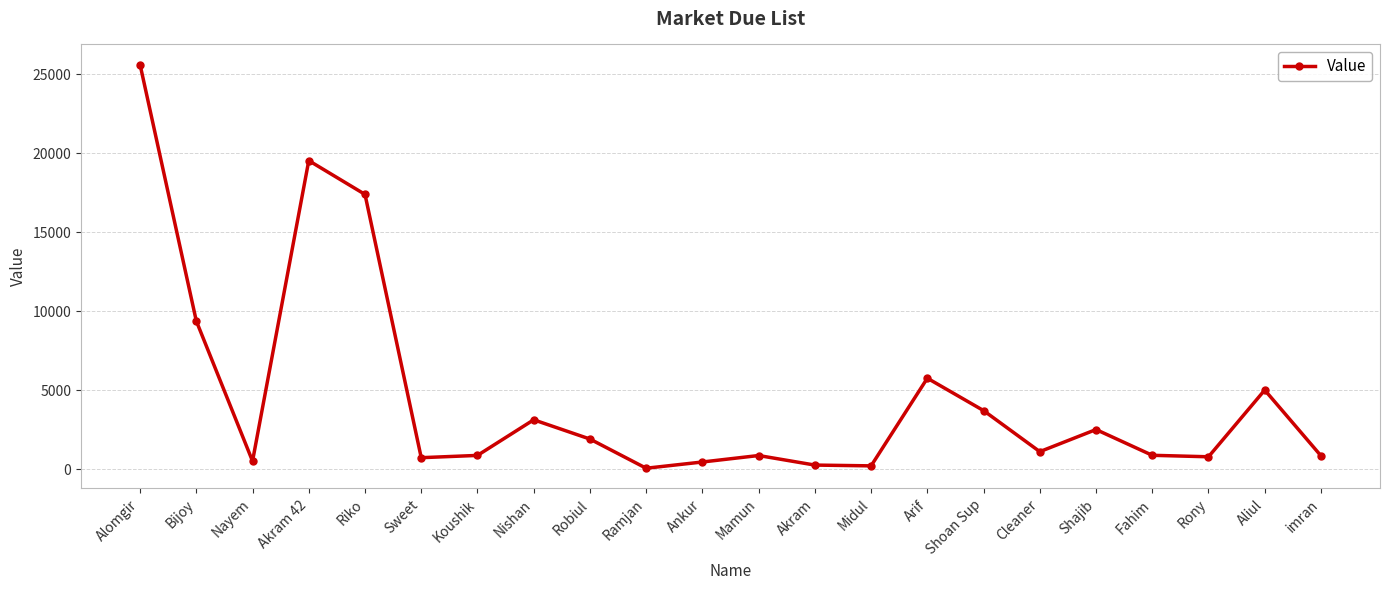

What is the label of the 12th point from the left?

Mamun